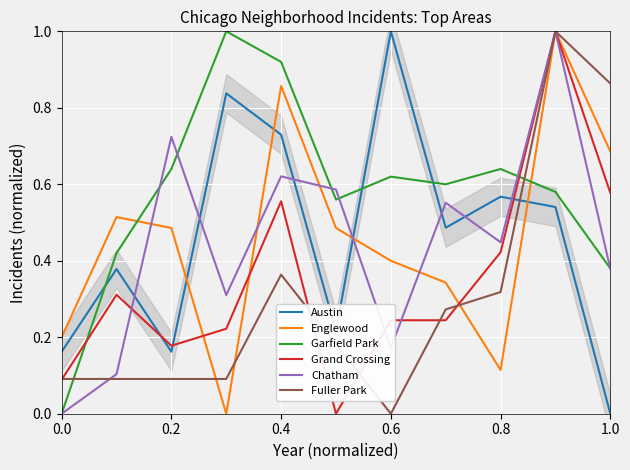

Read the Austin value at 0.0.

0.2